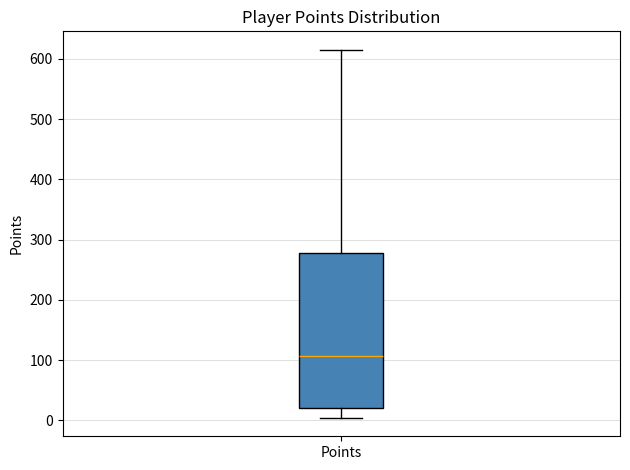

Read this box plot against the y-axis: the position of the median line, the range covered by the box, and the ends of both whiskers. The values are not printed on the chart, so give them approximately, as read against the axis.

median 110, box 20 to 280, whiskers 0 to 620